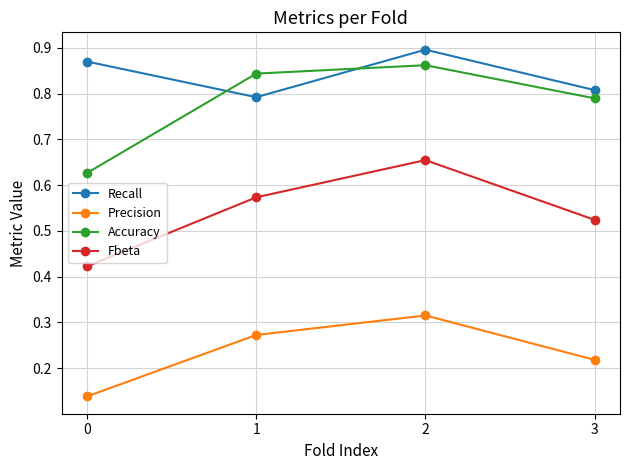

True or false: Fbeta and Accuracy intersect in this chart.

False